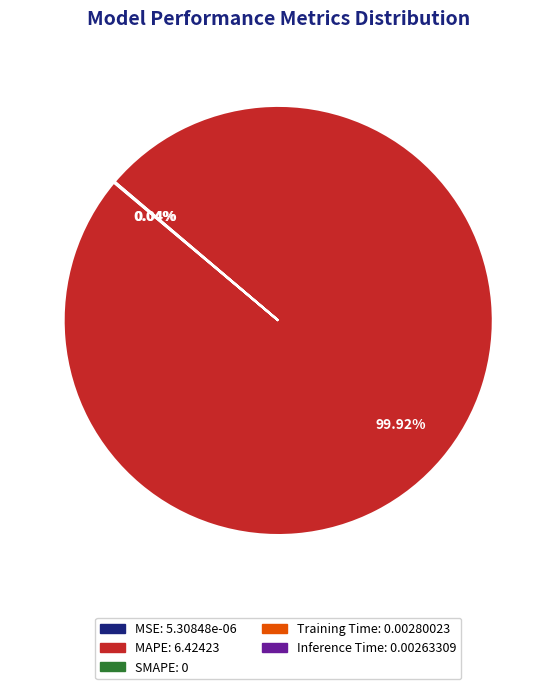

Which category accounts for the majority?

MAPE